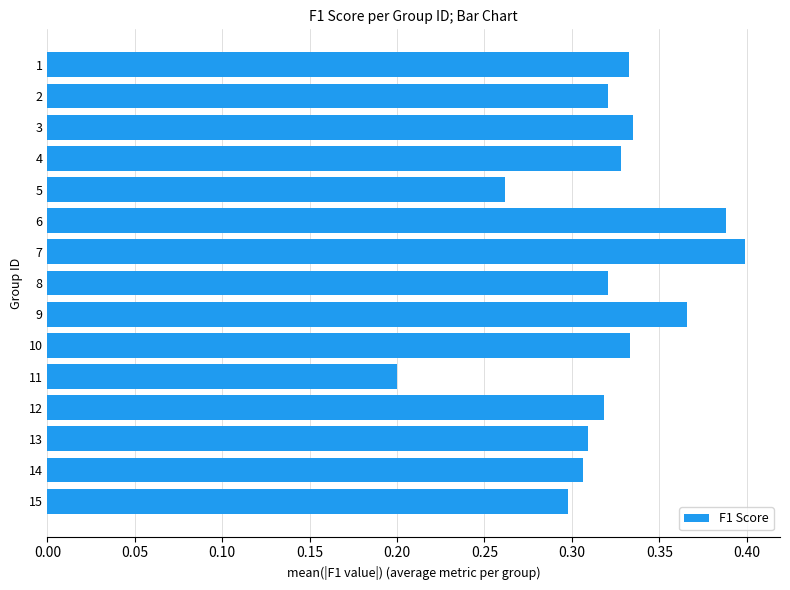

Count the values in the range 0 to 1.

15